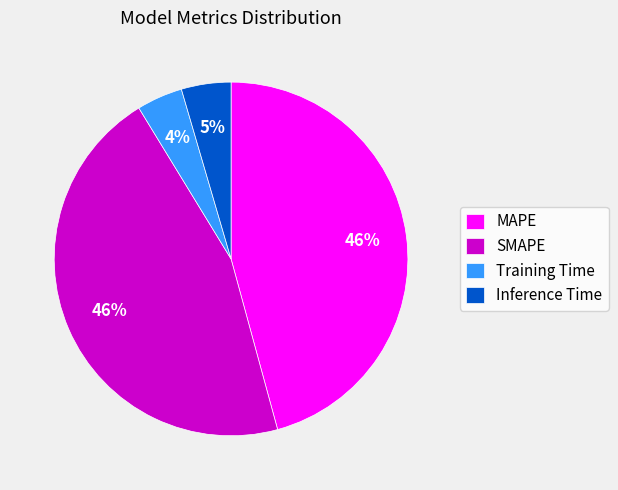

Combined, do MAPE and SMAPE account for over 50%?

Yes